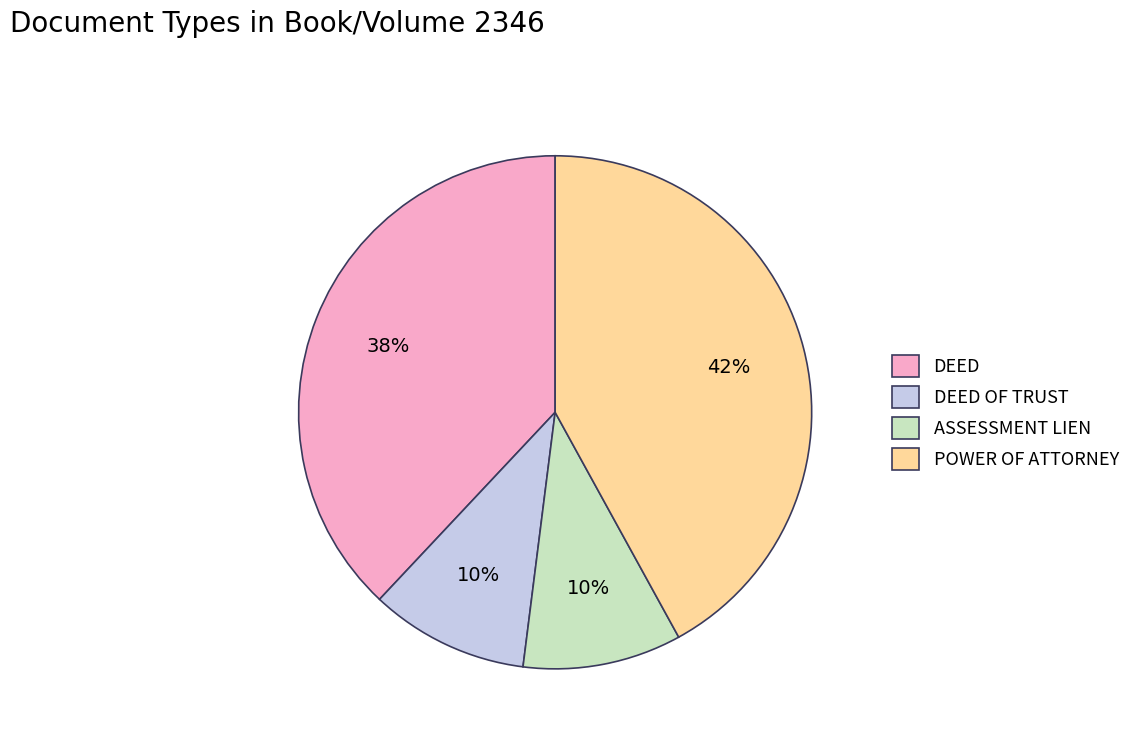

True or false: DEED OF TRUST accounts for 36% of the total.

False